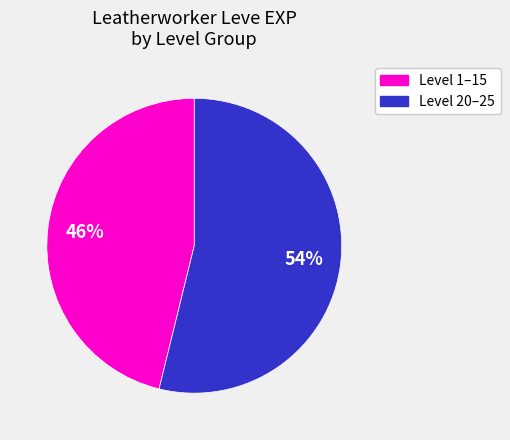

Is there a majority slice in this chart?

Yes